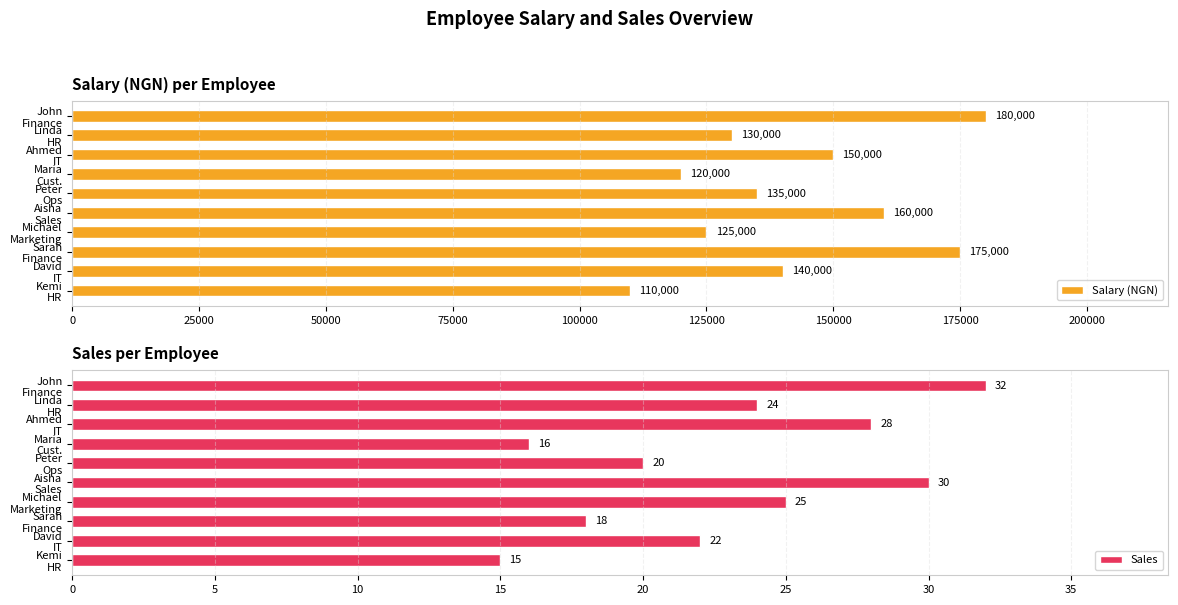

What is the lowest value of the Salary (NGN) series?

110000